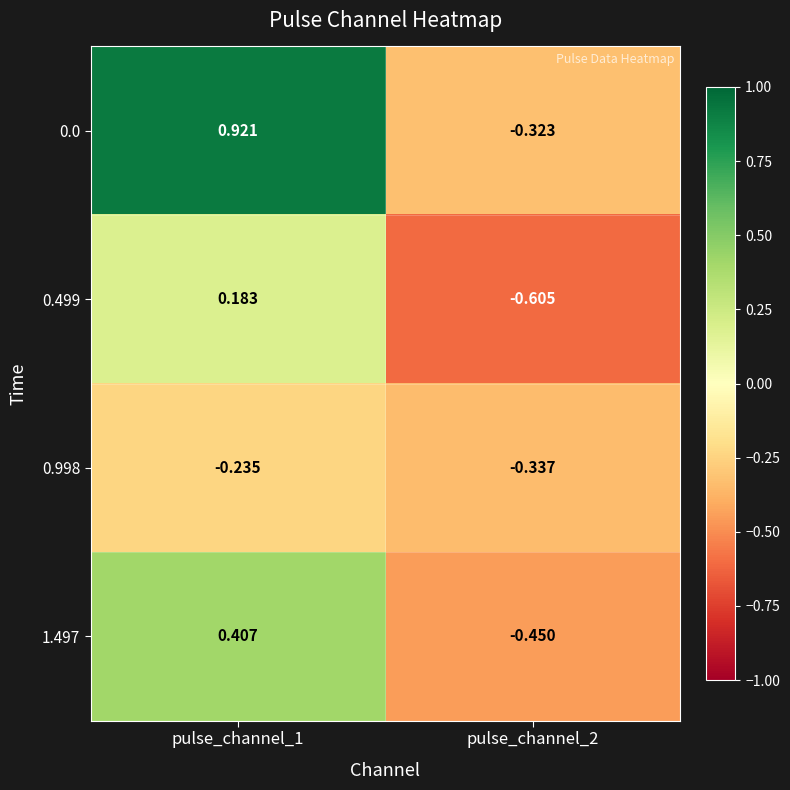

Is the value of 0.0 at pulse_channel_2 greater than the value of 0.998 at pulse_channel_1?

No